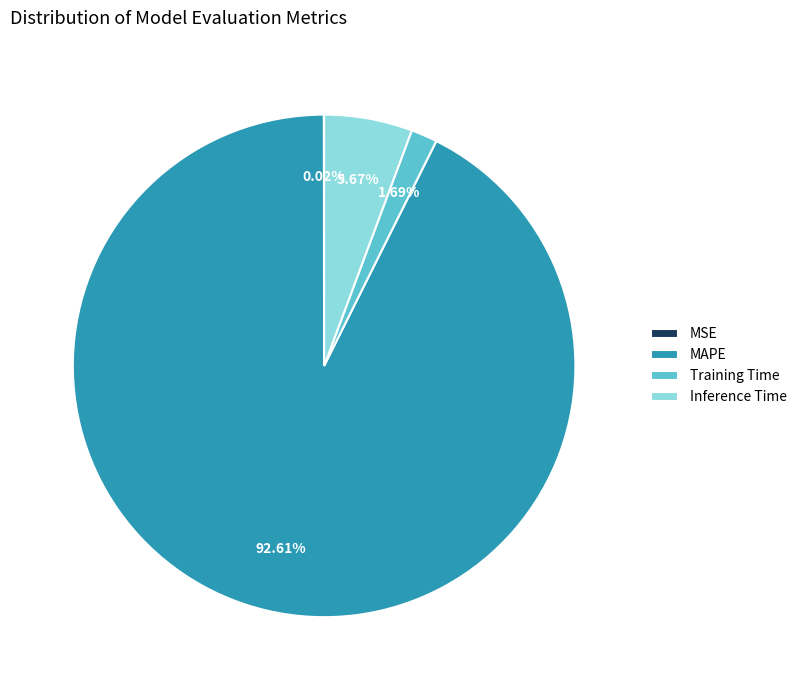

Which slice is the largest?

MAPE